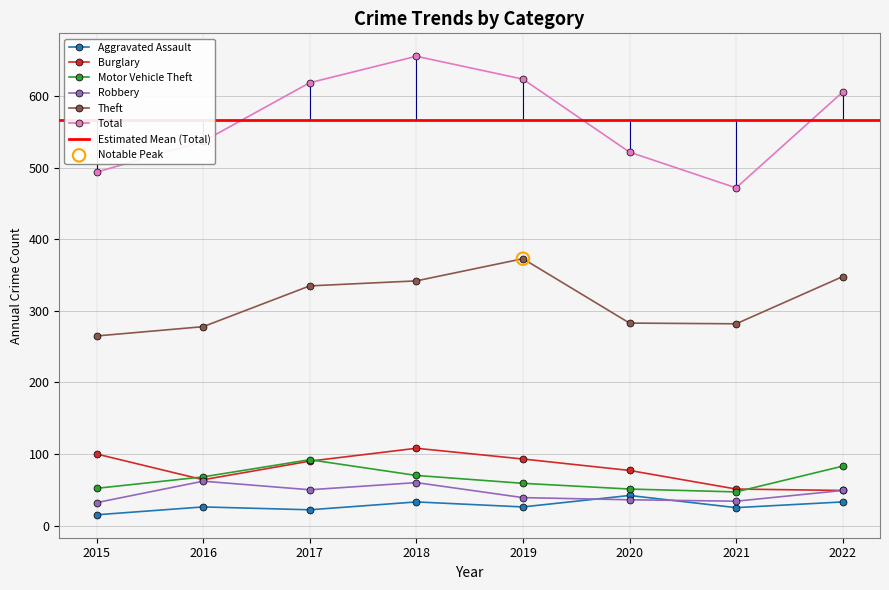

What is the total value across all series at 2020?

1011